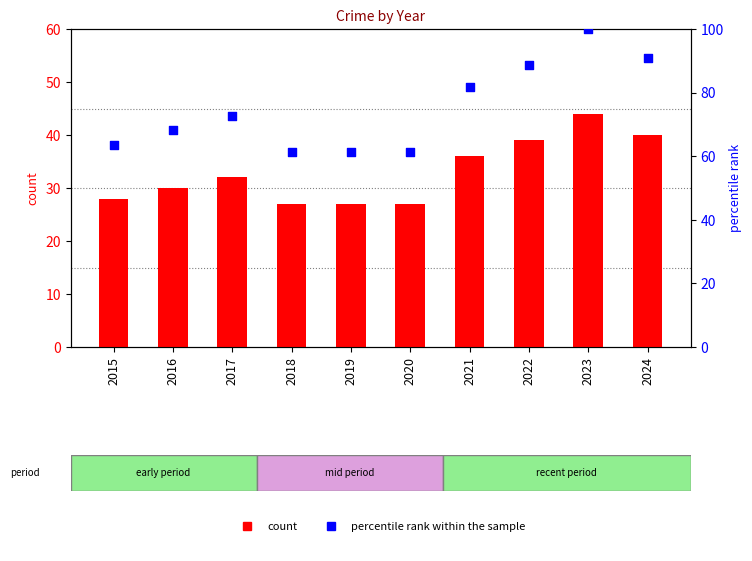

Which series reaches the maximum Y coordinate?

percentile rank within the sample